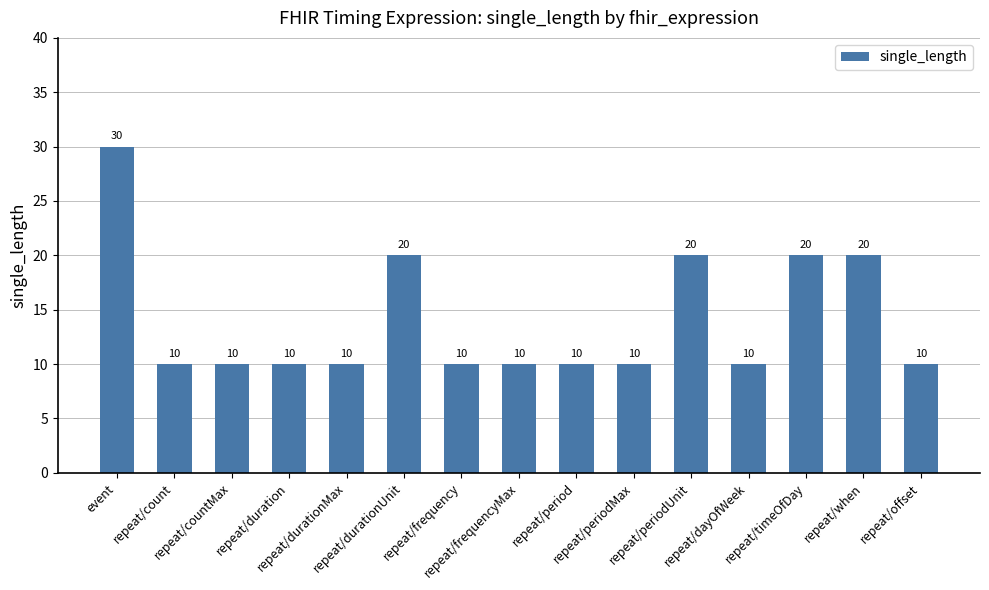

Reading left to right, transcribe all the data shown in this chart.

30	10	10	10	10	20	10	10	10	10	20	10	20	20	10